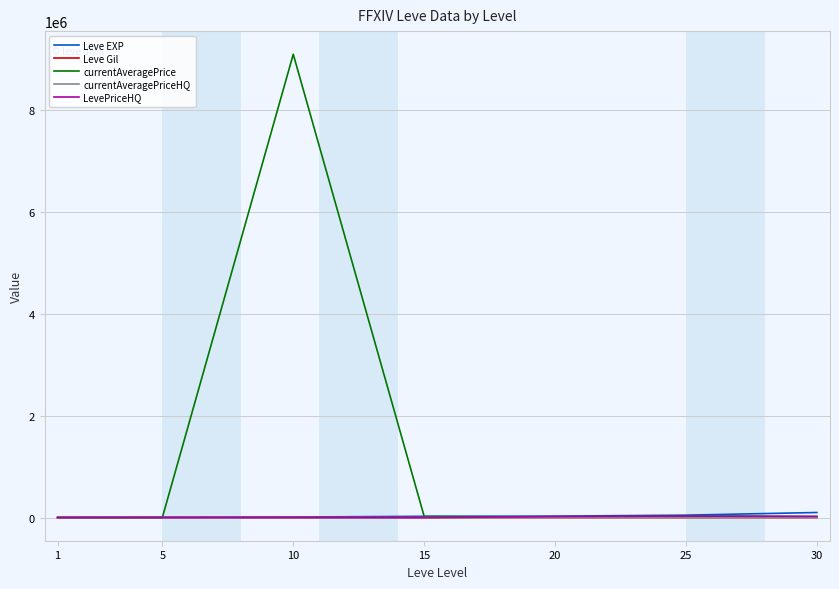

Which series has the largest total across all categories?

currentAveragePrice